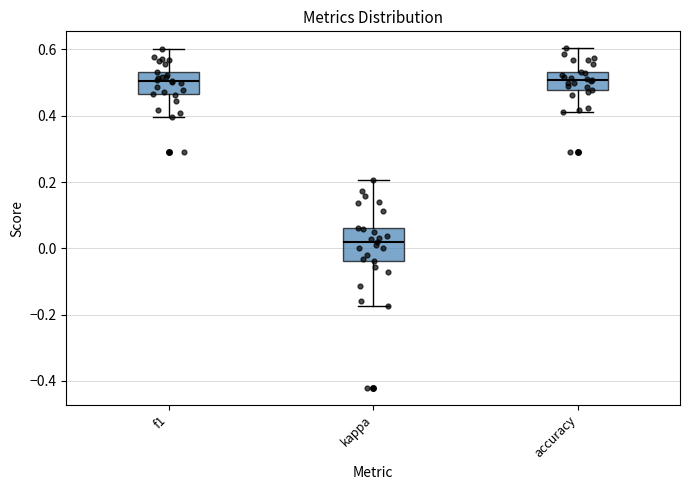

Where does the lower whisker of the box for f1 end on the y-axis? The values are not printed on the chart, so give them approximately, as read against the axis.

0.40